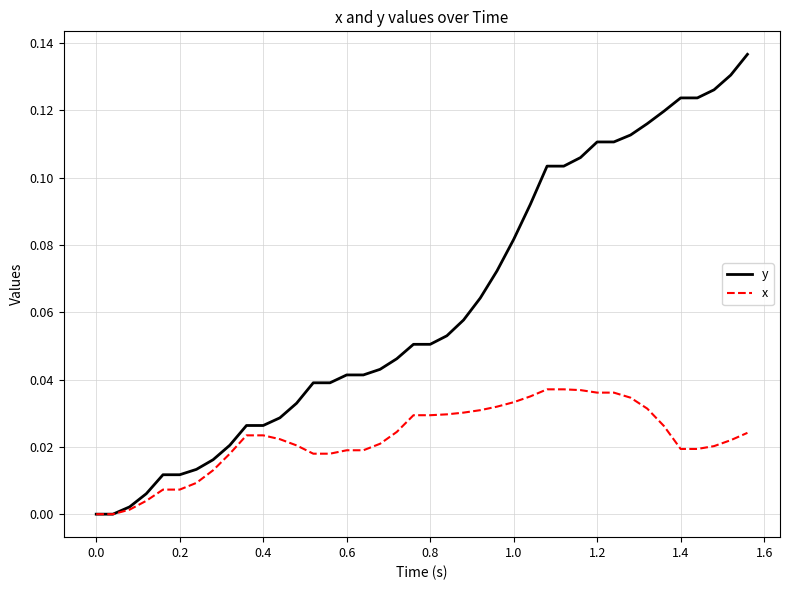

List the series in order of their overall mean, highest first.

y, x